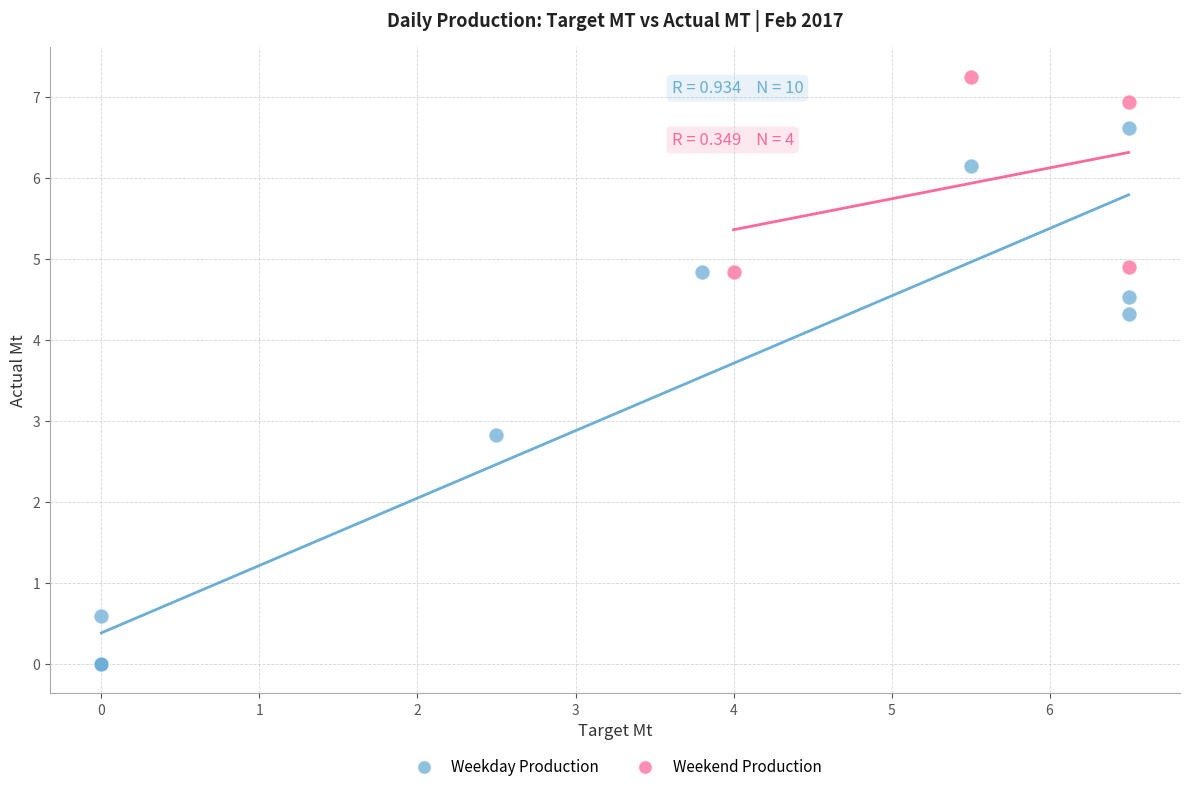

Which series reaches the minimum Y coordinate?

Weekday Production